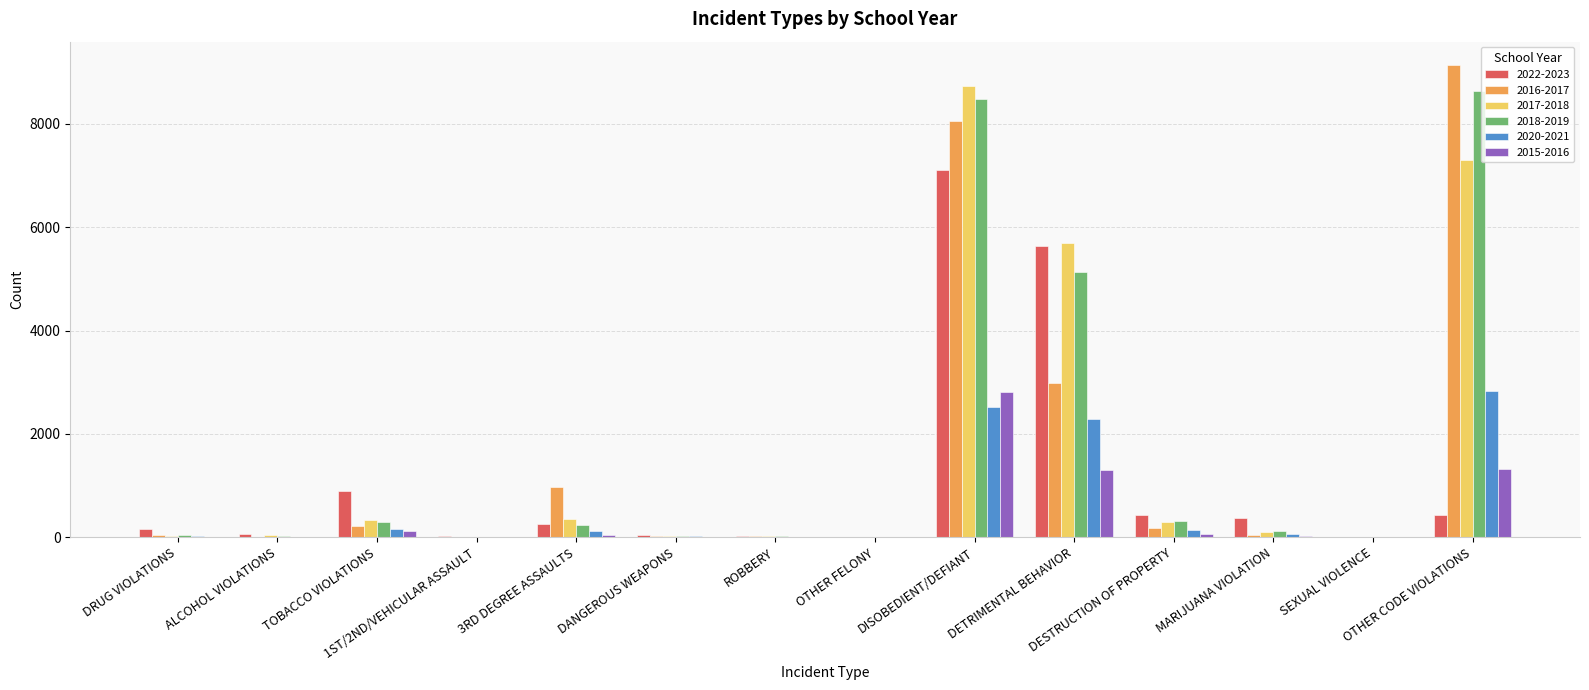

At which category is the sum across all series the highest?

DISOBEDIENT/DEFIANT